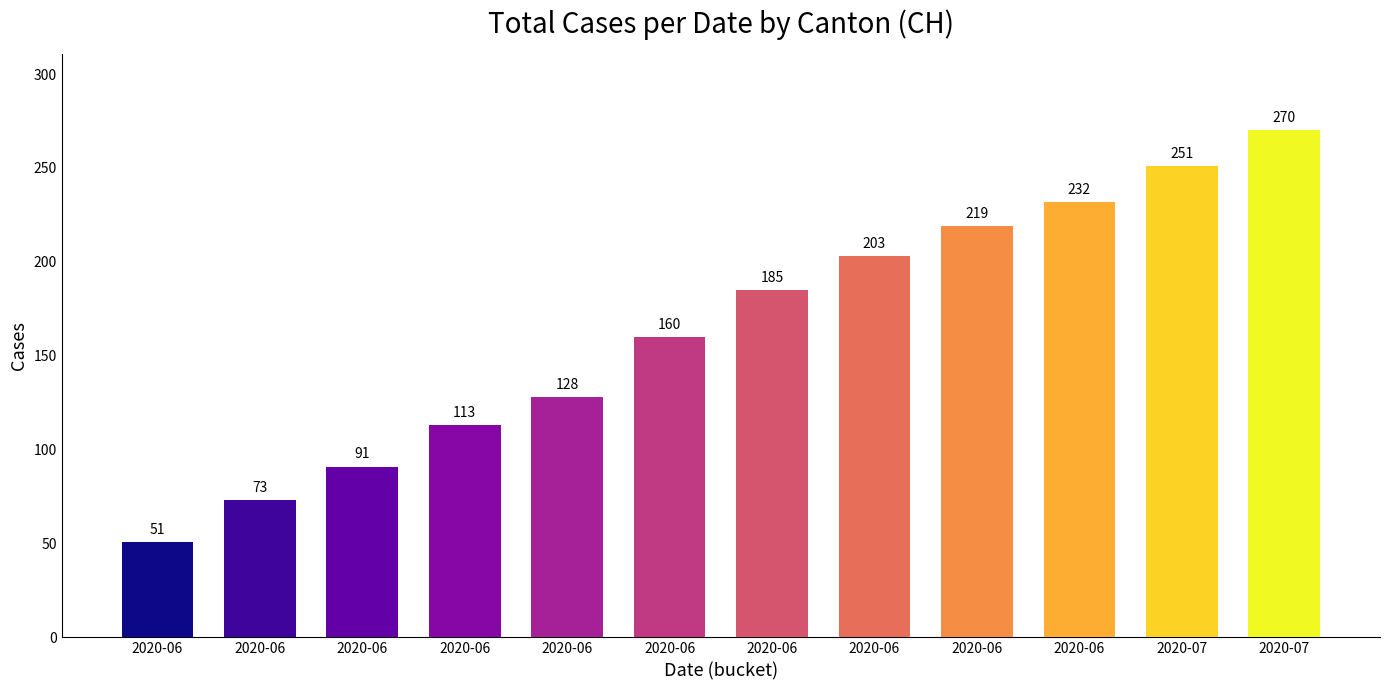

Reading right to left, list all the values displayed in this chart.

2020-07=270	2020-07=251	2020-06=232	2020-06=219	2020-06=203	2020-06=185	2020-06=160	2020-06=128	2020-06=113	2020-06=91	2020-06=73	2020-06=51